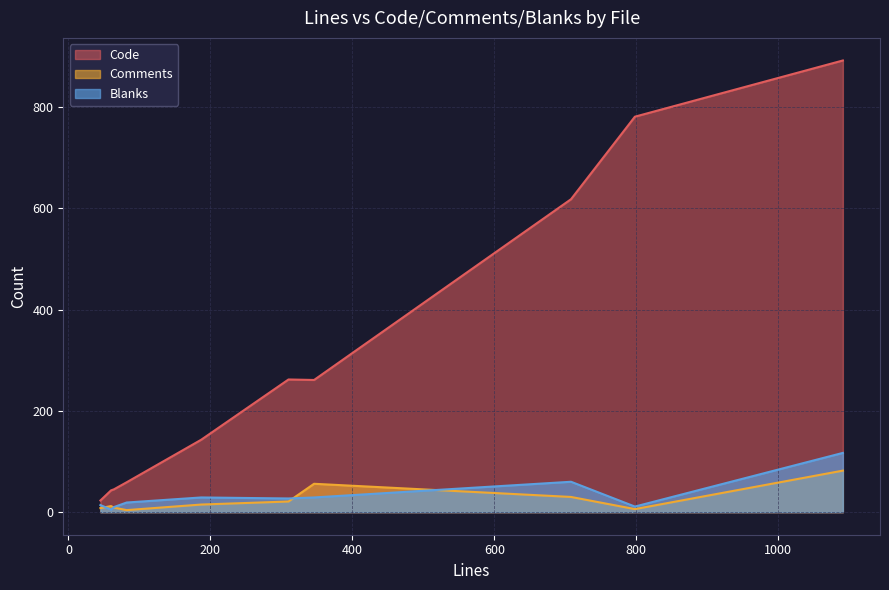

What are all the series names shown in the legend?

Code, Comments, Blanks